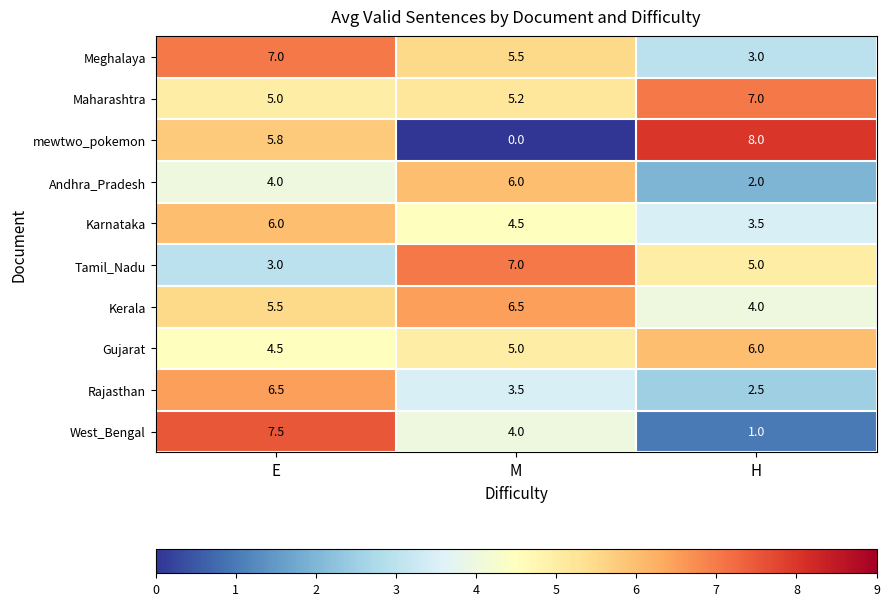

What is the sum of all Maharashtra values?

17.2